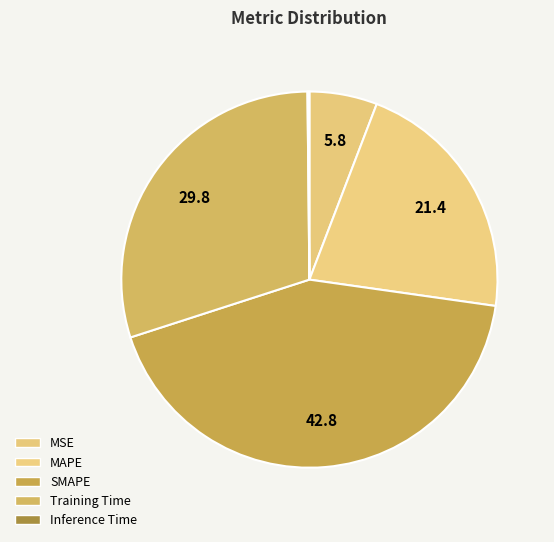

How many slices are in this pie chart?

5